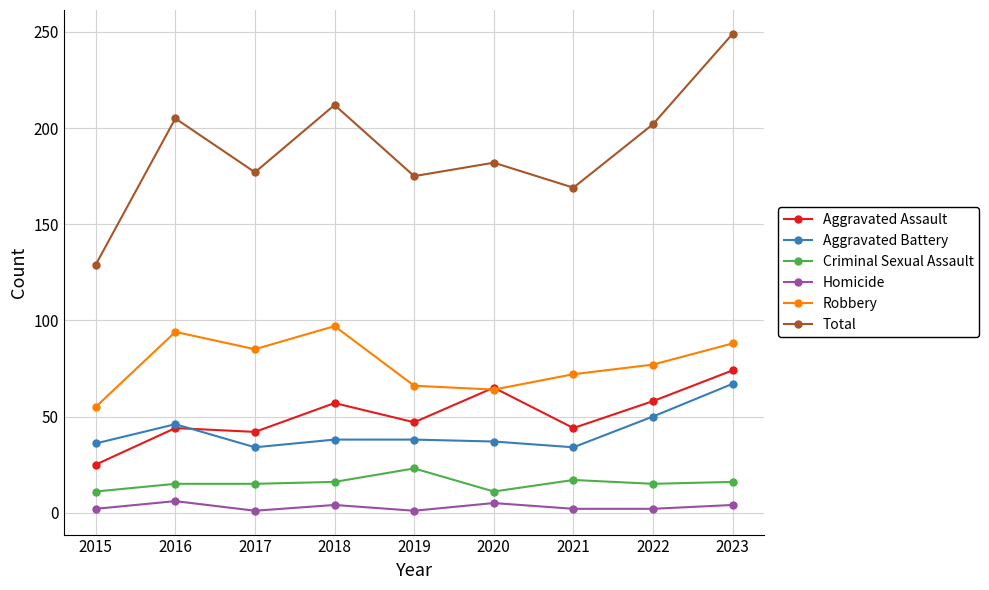

Which series has the widest spread of values?

Total